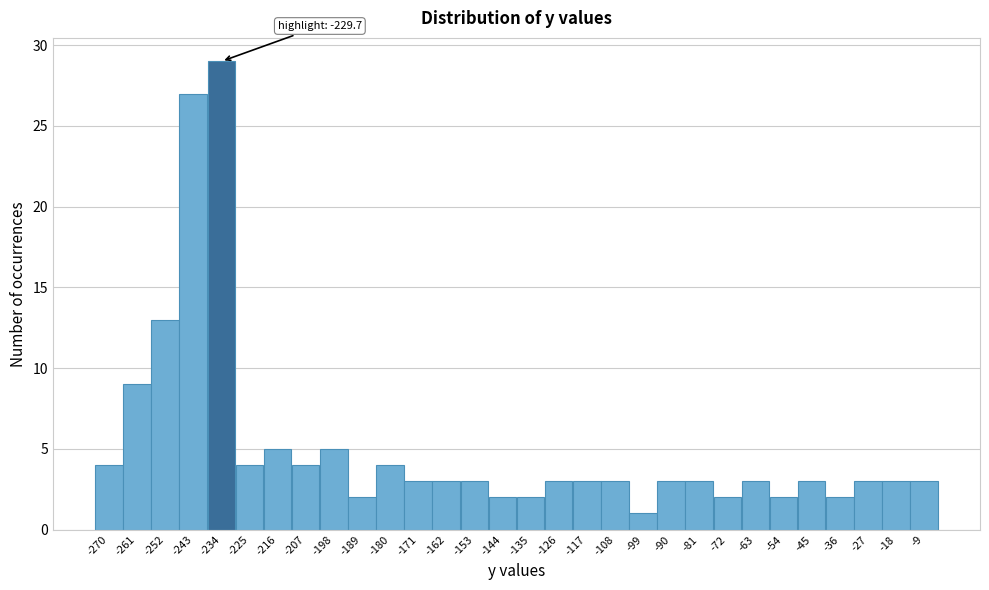

Reading right to left, what are all the values shown in this chart?

-9=3	-18=3	-27=3	-36=2	-45=3	-54=2	-63=3	-72=2	-81=3	-90=3	-99=1	-108=3	-117=3	-126=3	-135=2	-144=2	-153=3	-162=3	-171=3	-180=4	-189=2	-198=5	-207=4	-216=5	-225=4	-234=29	-243=27	-252=13	-261=9	-270=4